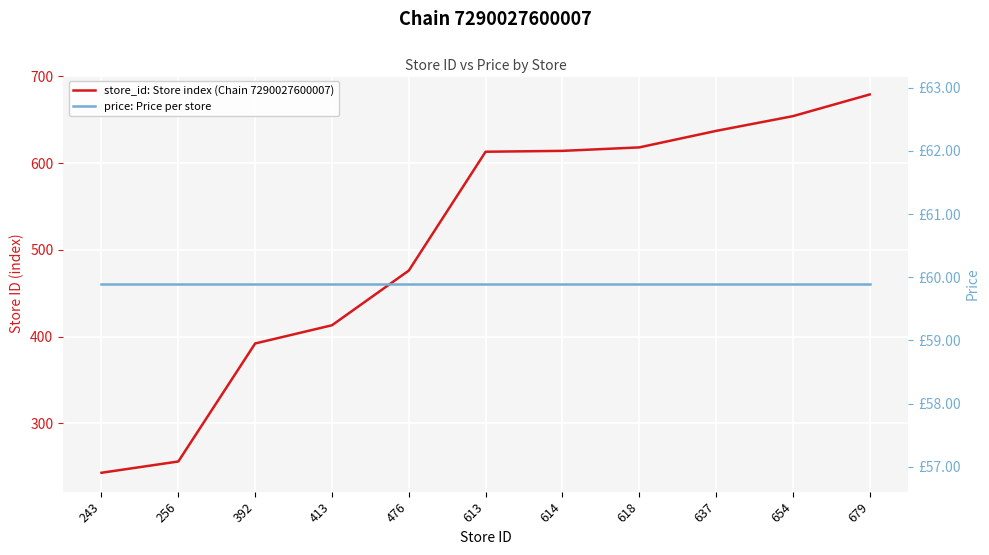

True or false: store_id: Store index (Chain 7290027600007) and price: Price per store cross at least once.

False